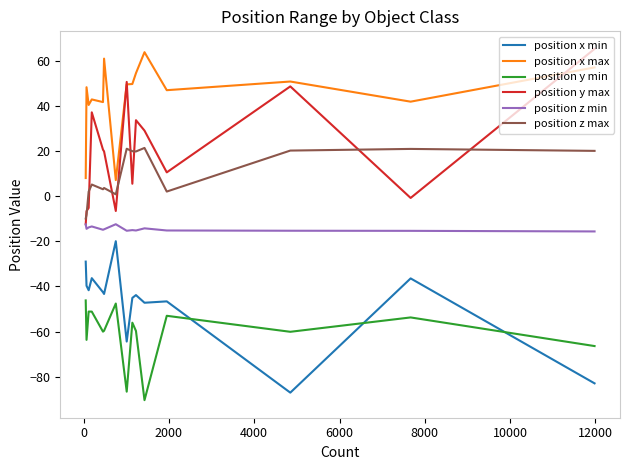

Which series has the largest total across all categories?

position x max